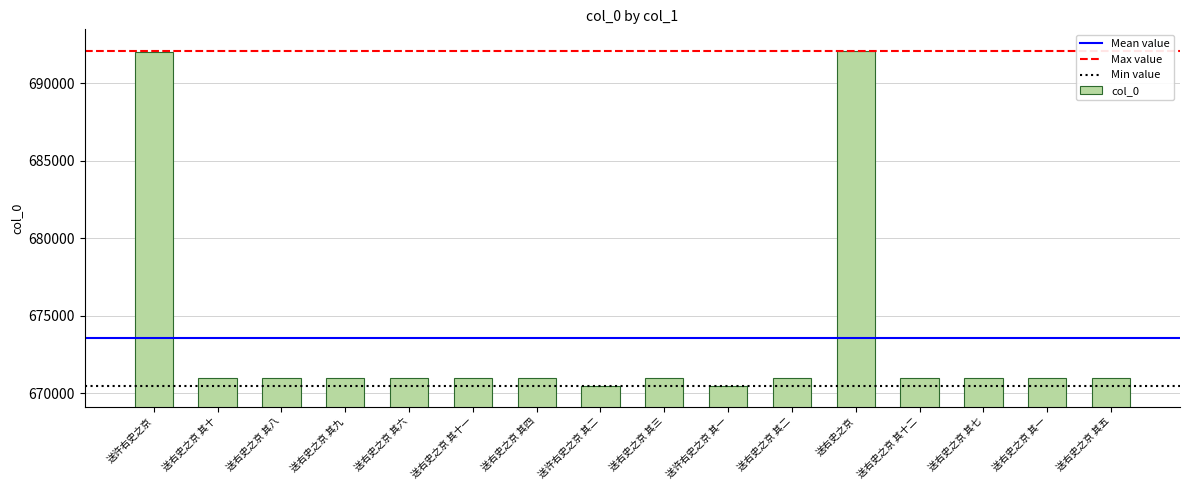

What is the value of the 12th bar from the left?

692081